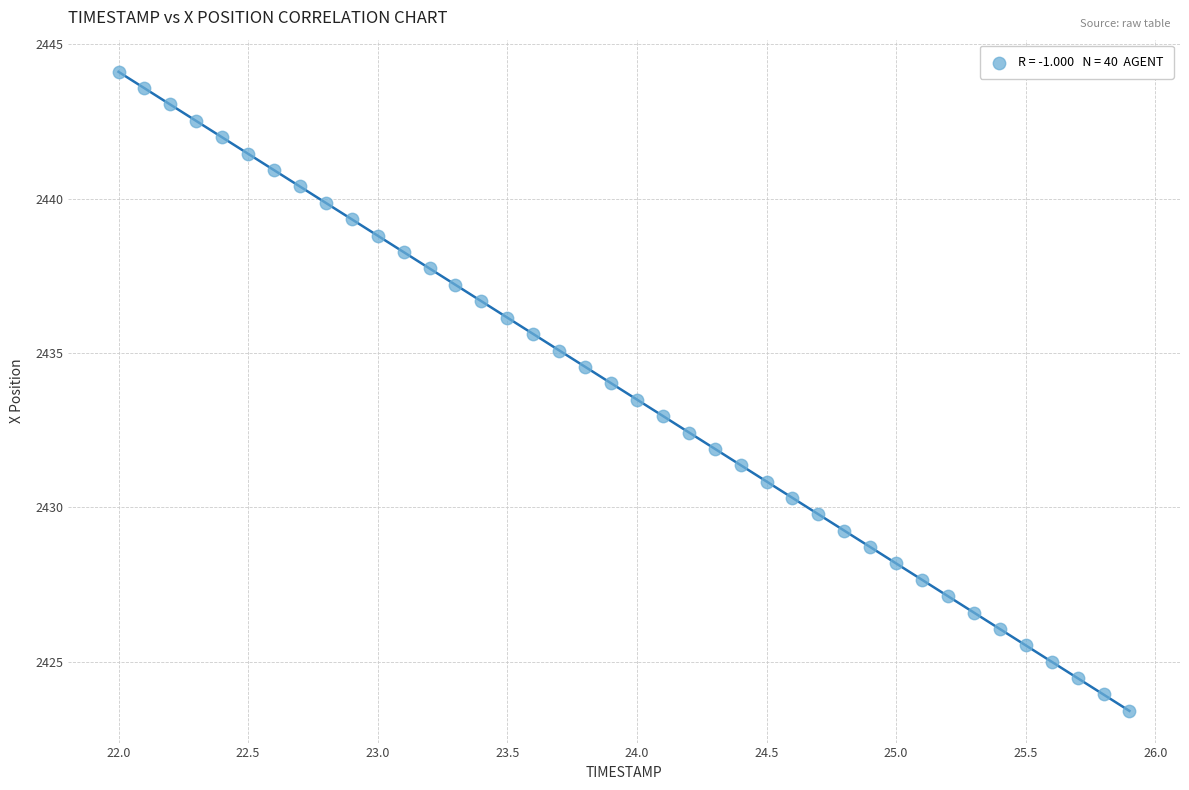

What is the range of X values (max minus min)?

3.9